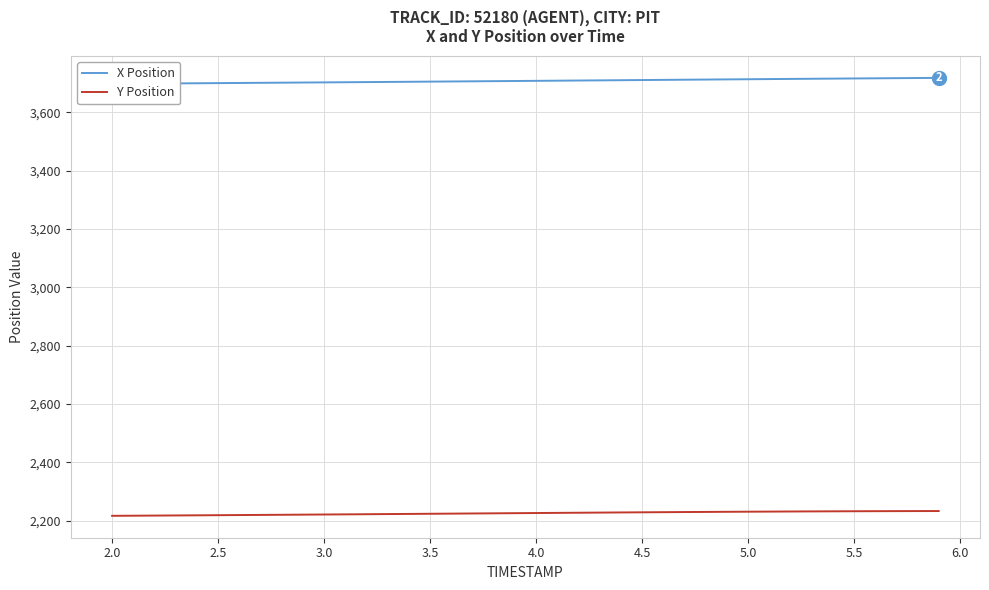

What is the maximum value shown in the chart?

3718.2